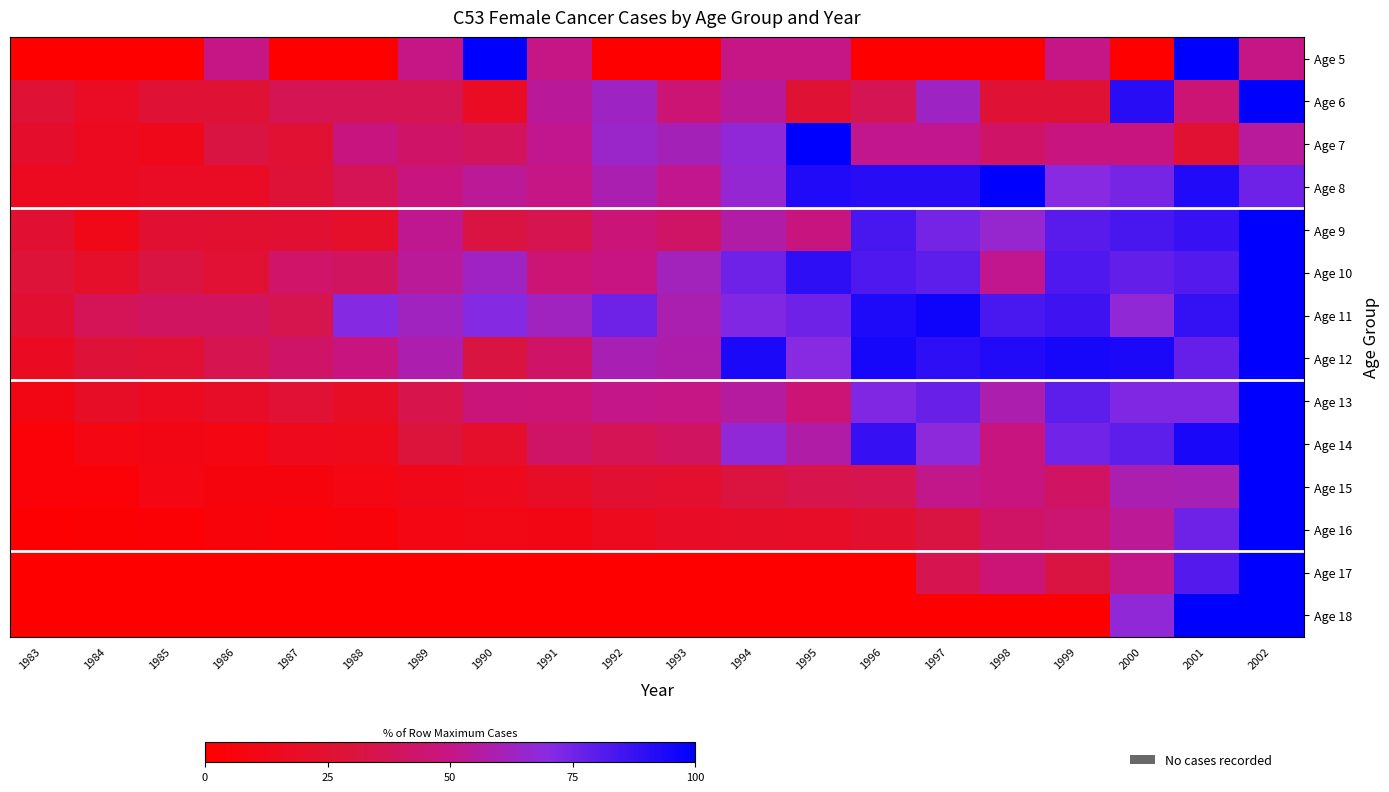

At which category is the sum across all series the highest?

2002